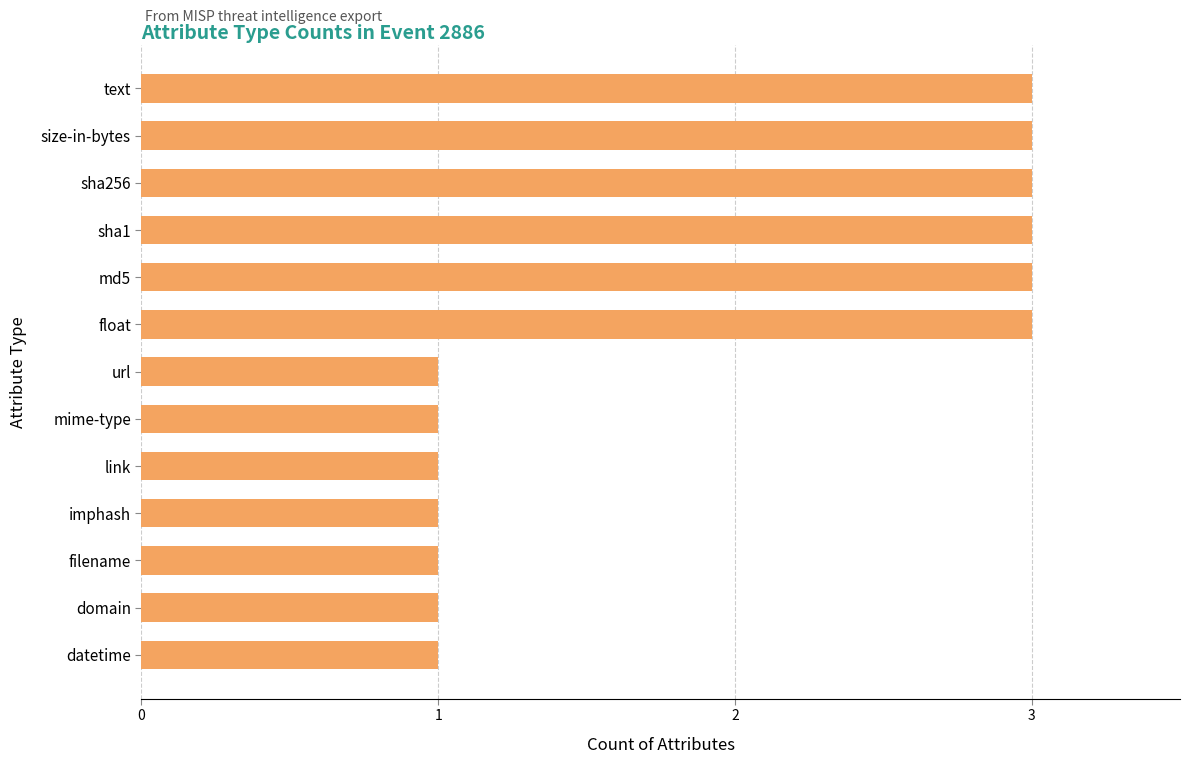

Reading top to bottom, transcribe all the data shown in this chart.

text=3	size-in-bytes=3	sha256=3	sha1=3	md5=3	float=3	url=1	mime-type=1	link=1	imphash=1	filename=1	domain=1	datetime=1